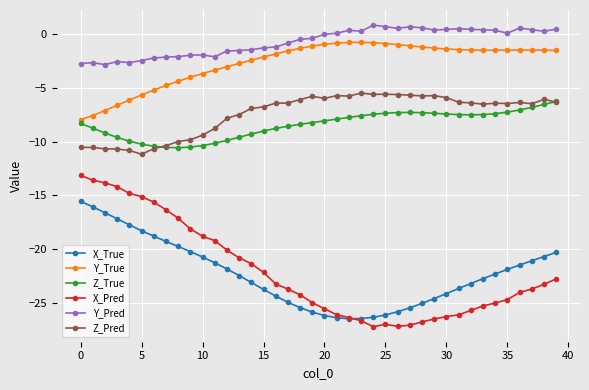

Which series has the largest total across all categories?

Y_Pred